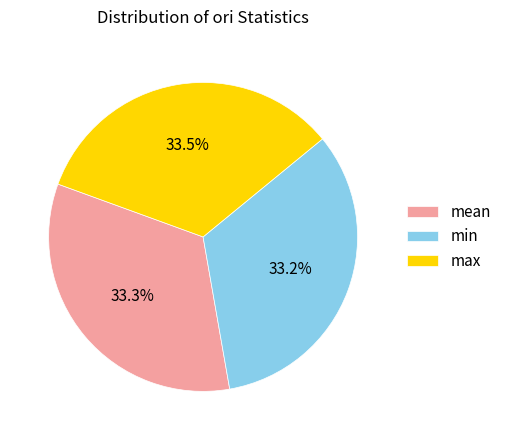

Approximately how many times larger is the value at max compared to min?

1.0